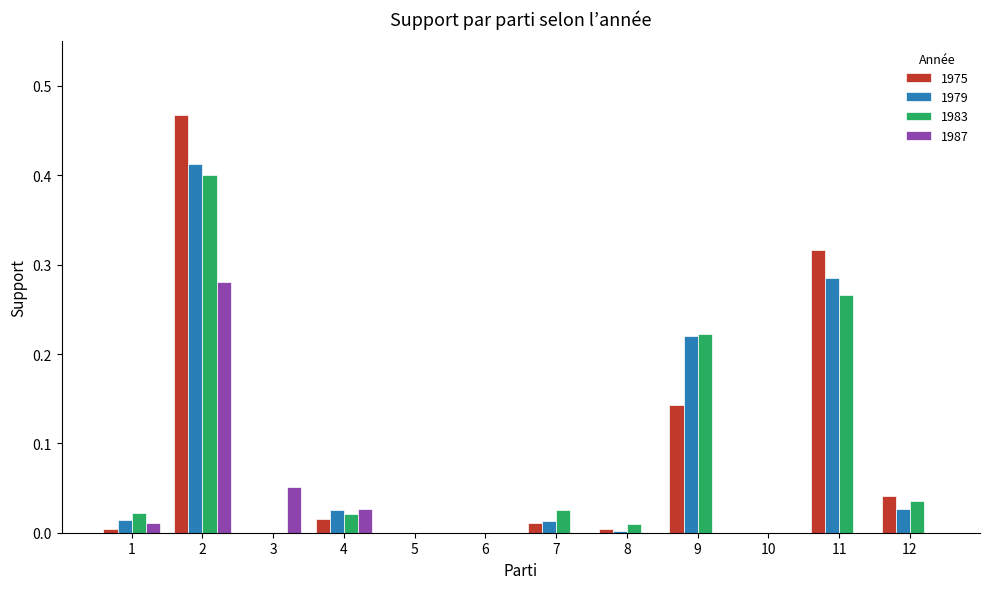

Is the value of 1983 at 4 greater than the value of 1975 at 9?

No